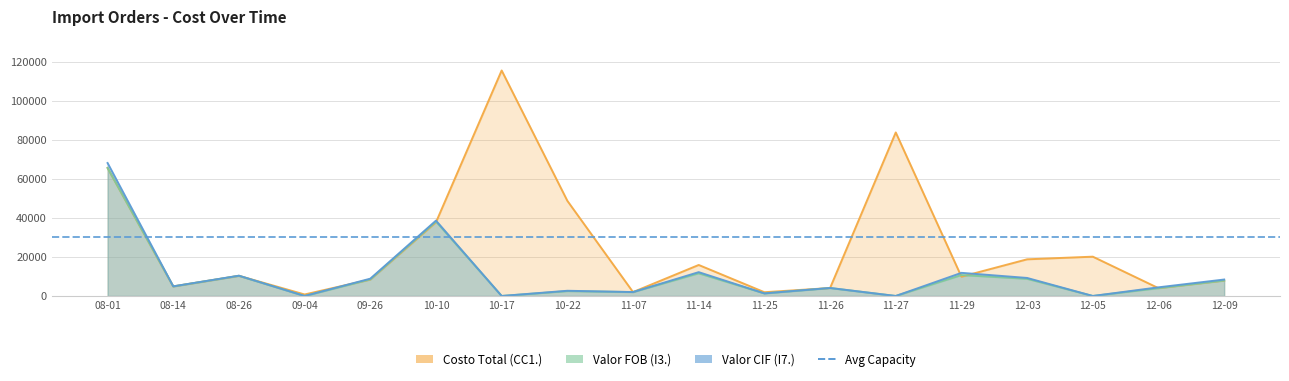

The value of Costo Total (CC1.) at 08-14 is 4900.0. True or false?

True